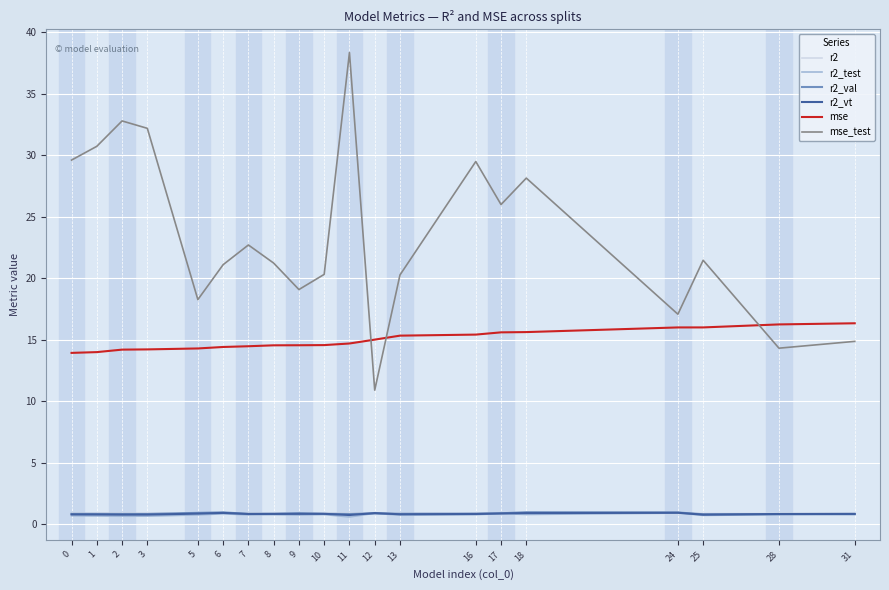

The mse_test series shows 29.6 at 0. True or false?

True